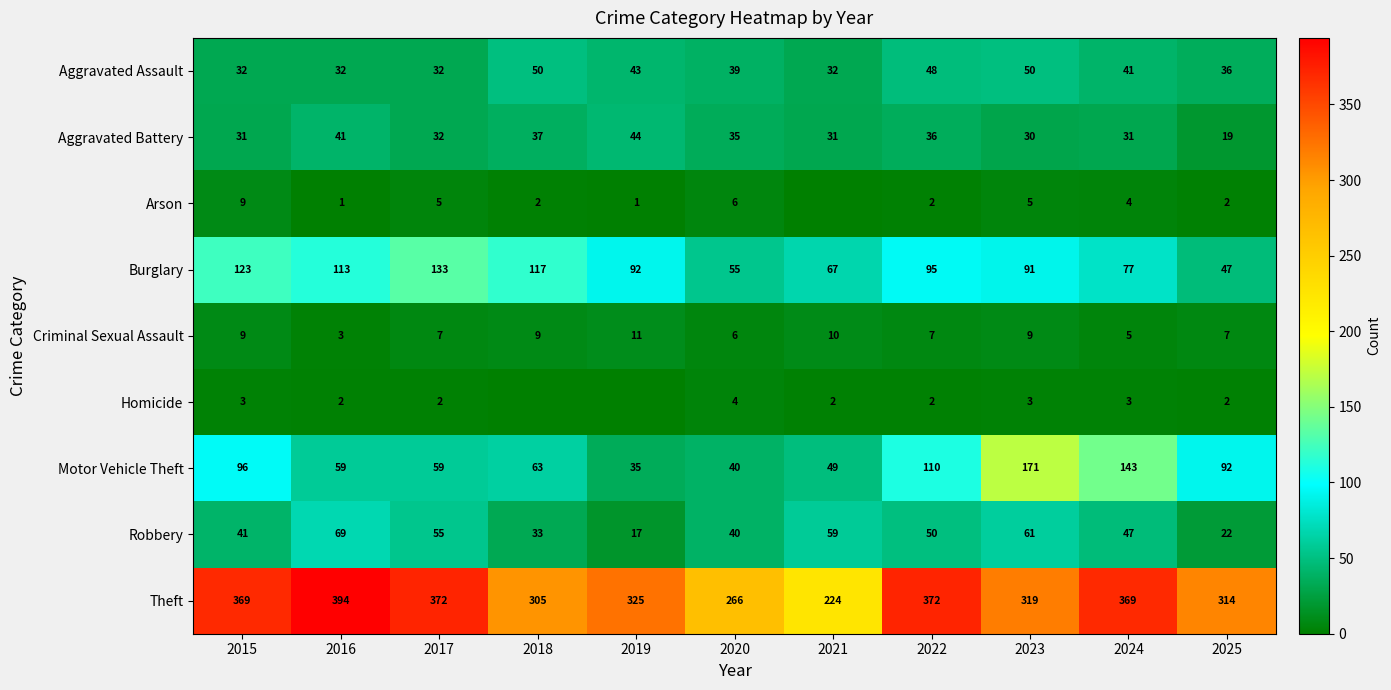

What is the difference between the second highest and second lowest values in the Criminal Sexual Assault series?

5